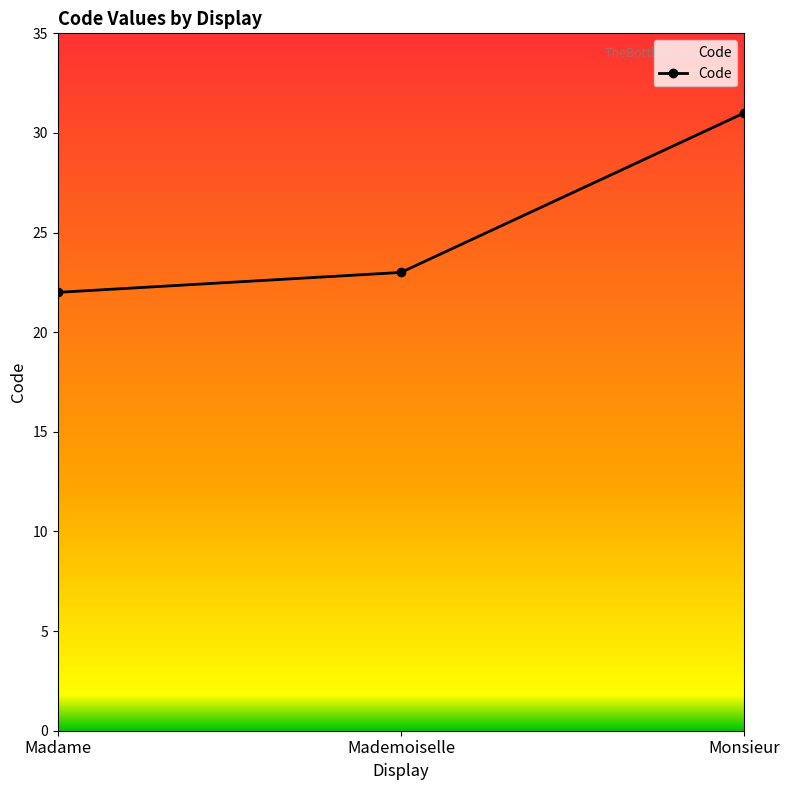

What value does the data have at Madame?

22